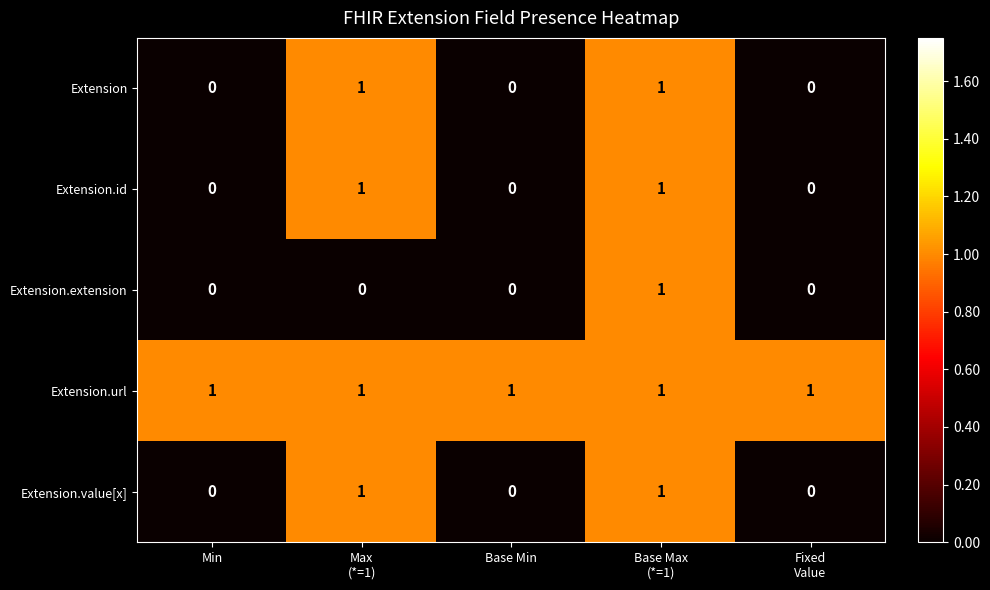

Reading left to right, extract all data points from this chart.

Extension: 0	1	0	1	0
Extension.id: 0	1	0	1	0
Extension.extension: 0	0	0	1	0
Extension.url: 1	1	1	1	1
Extension.value[x]: 0	1	0	1	0